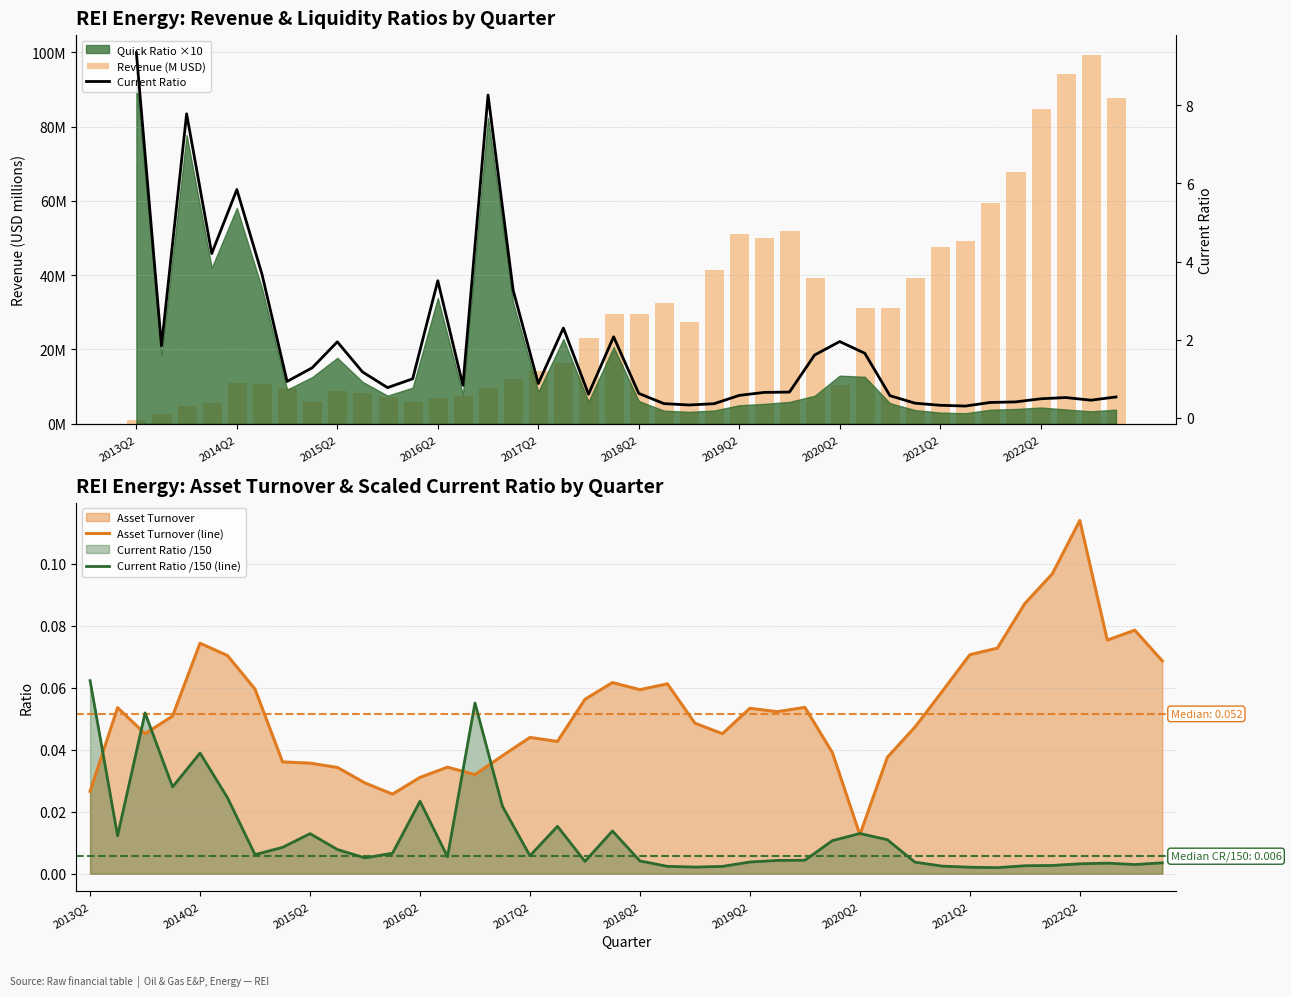

At which label does Asset Turnover (line) reach its minimum?

2020Q2